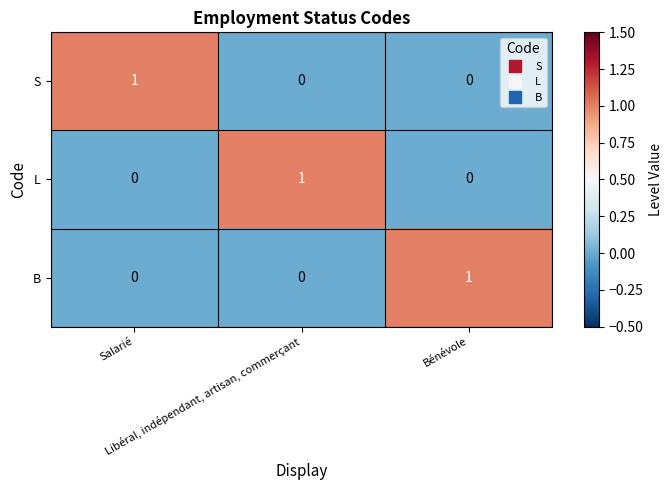

How many distinct data groups are displayed?

3